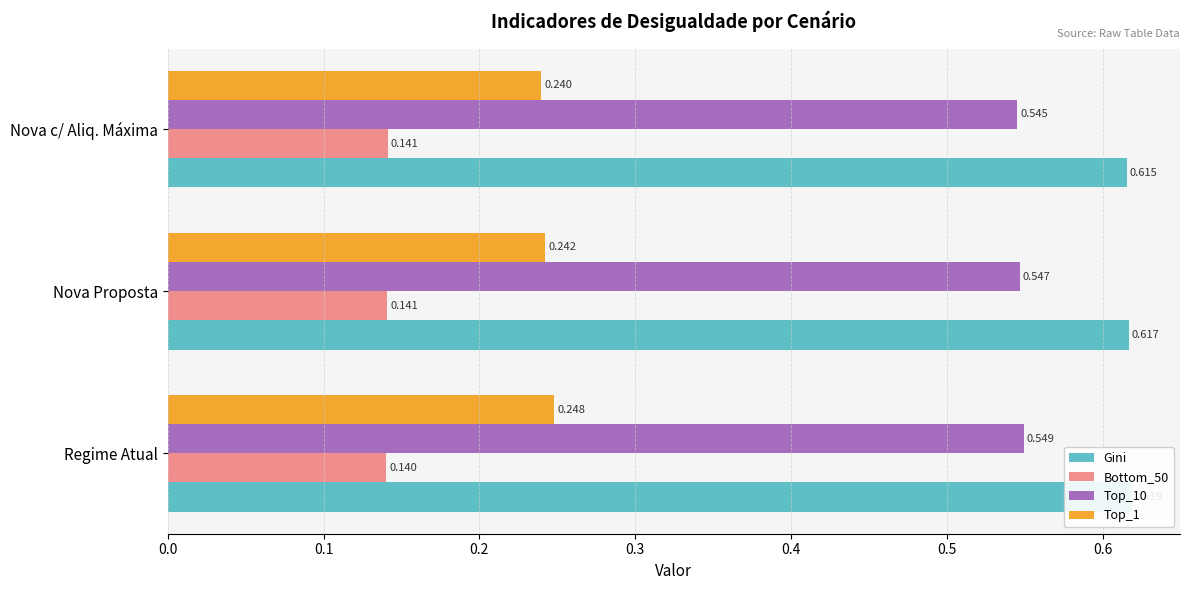

What is the sum of all Gini values?

1.9